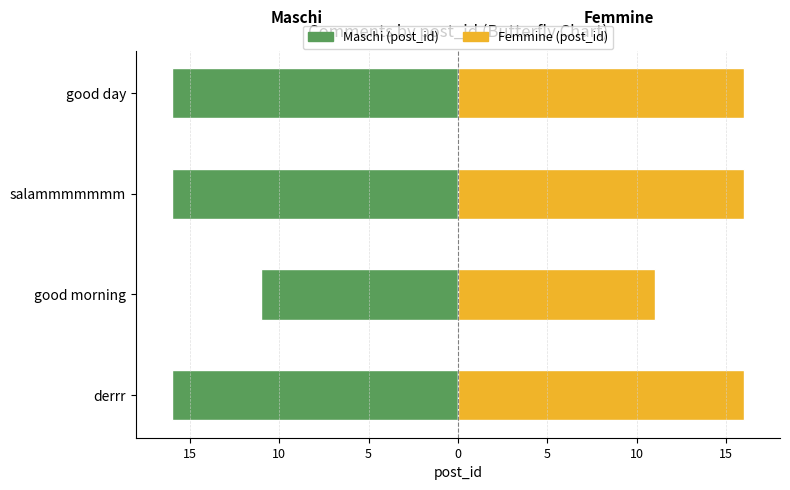

What is the smallest value displayed?

-16